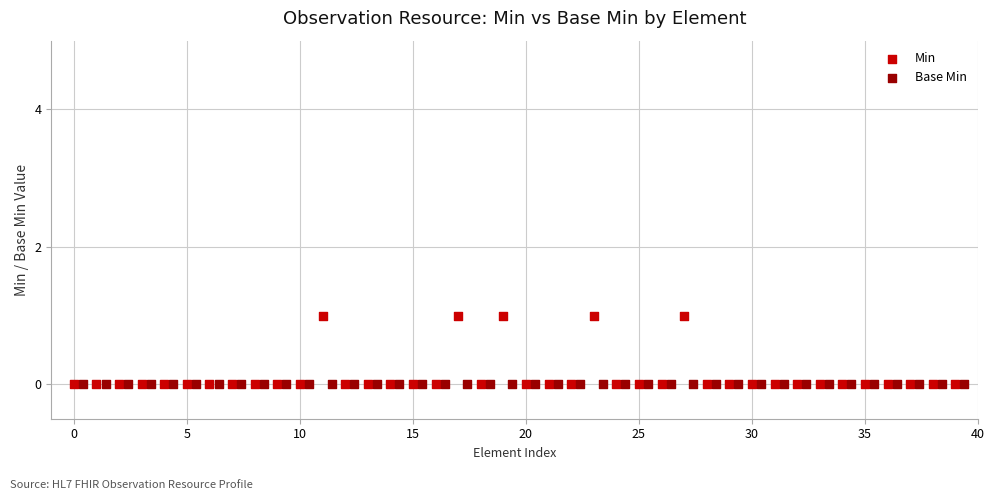

Which series reaches the maximum Y coordinate?

Min